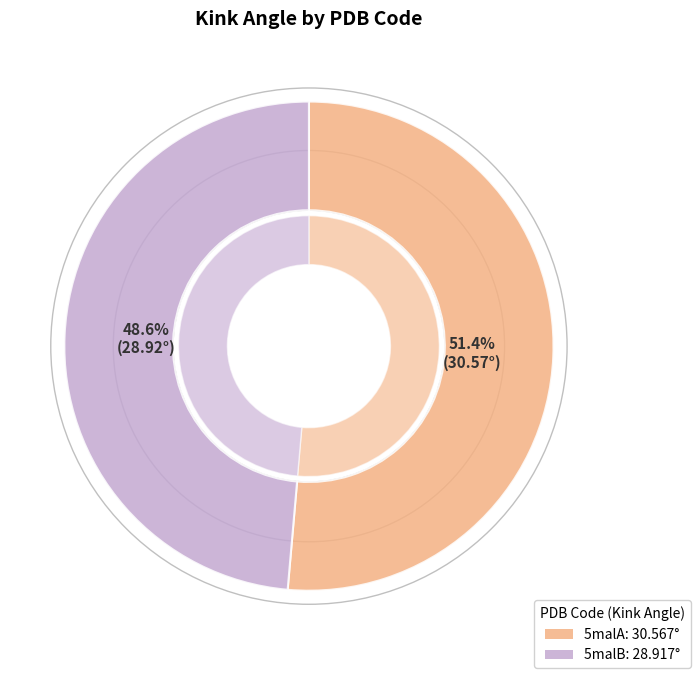

Which category has the biggest portion of the pie?

5malA